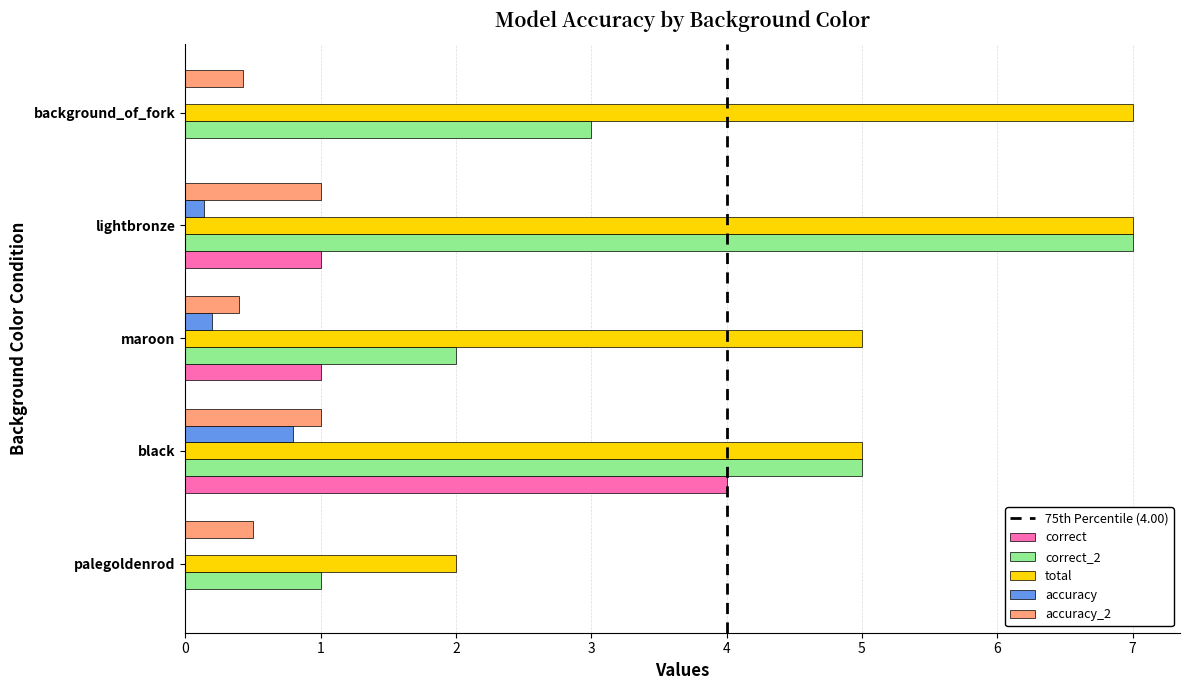

Is it true that total equals 7.0 at lightbronze?

True